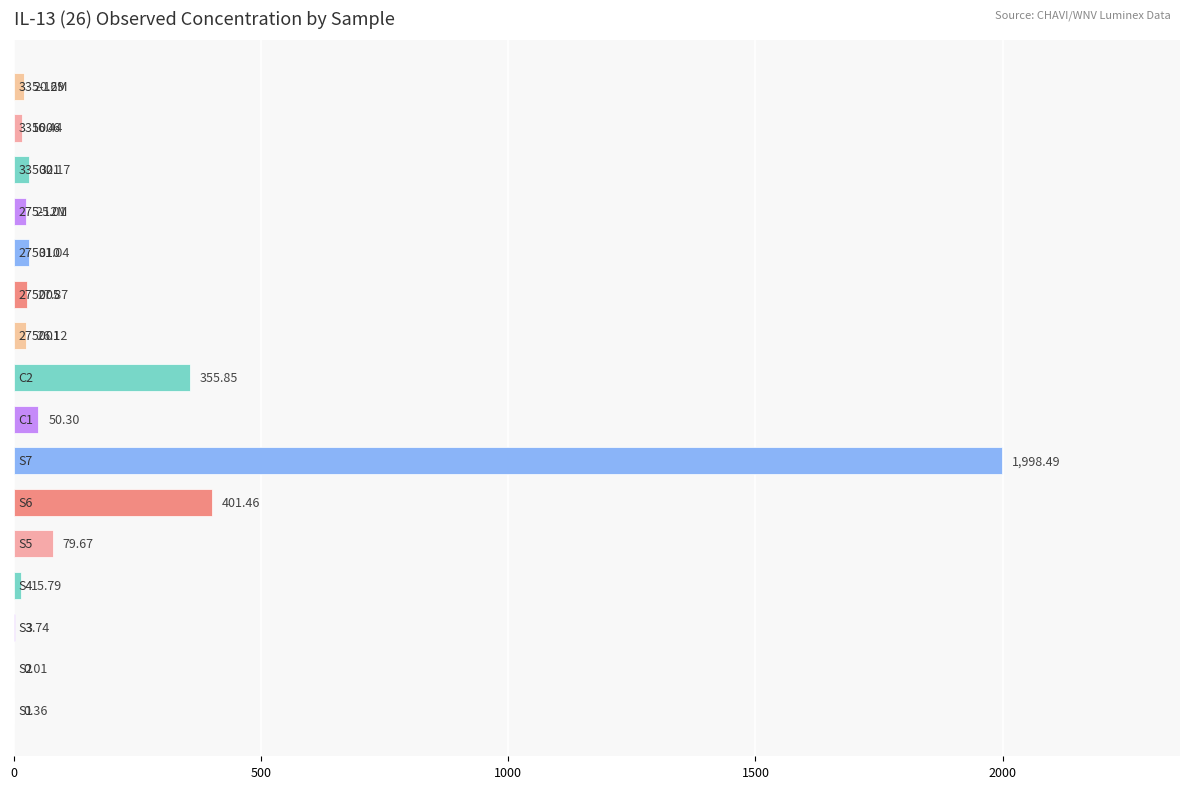

What is the sum of all values?

3085.0